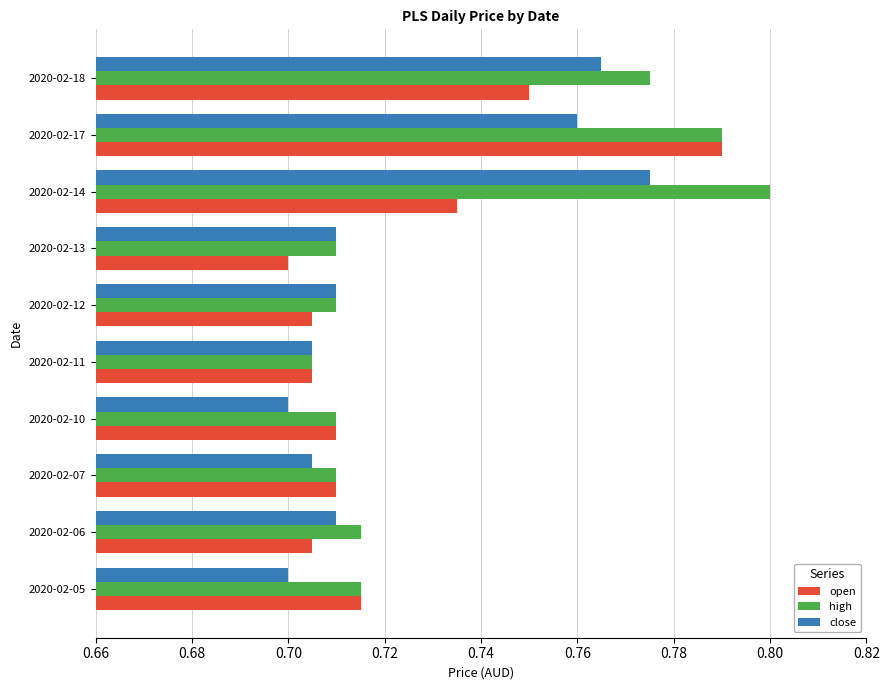

What is the sum of all close values?

7.2